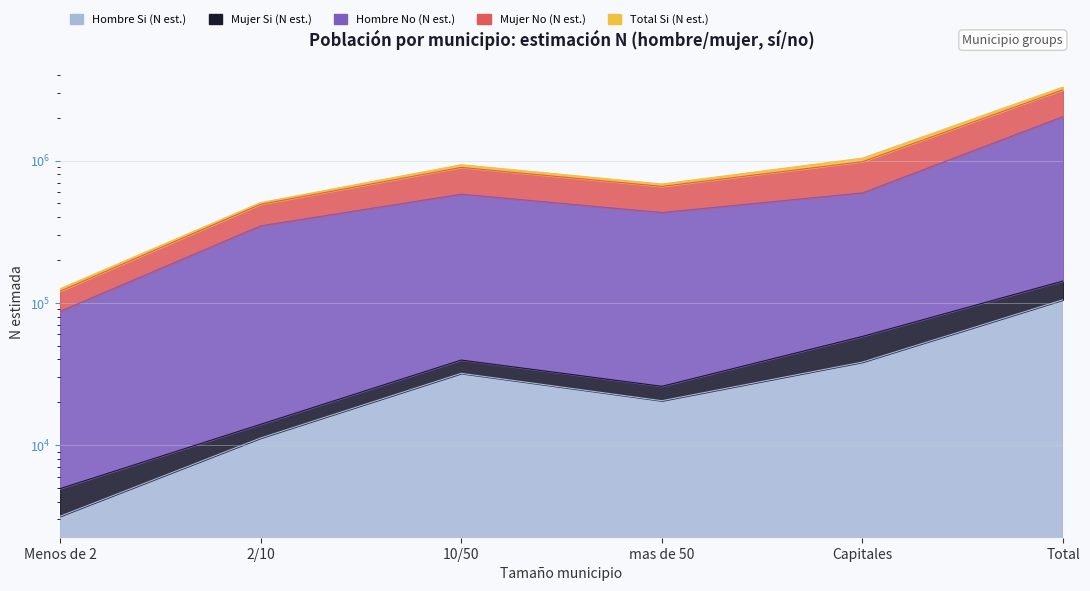

Reading left to right, extract all data points from this chart.

Hombre Si (N est.): 3160	11216	31947	20507	38340	105170
Mujer Si (N est.): 4938	13993	39590	25894	58056	142470
Hombre No (N est.): 86994	347291	580066	431184	592002	2037536
Mujer No (N est.): 125515	506018	934276	683891	1039314	3289014
Total Si (N est.): 120578	492025	894686	657997	981258	3146543